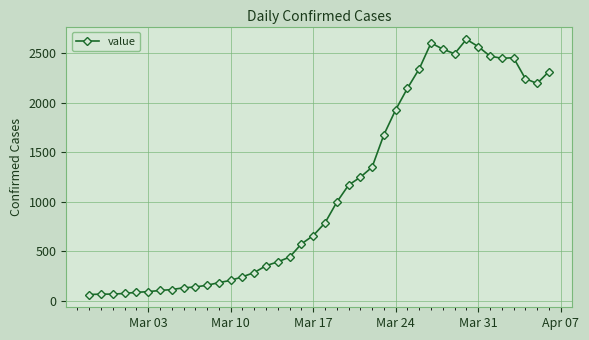

What is the difference between the second highest and second lowest values?

2537